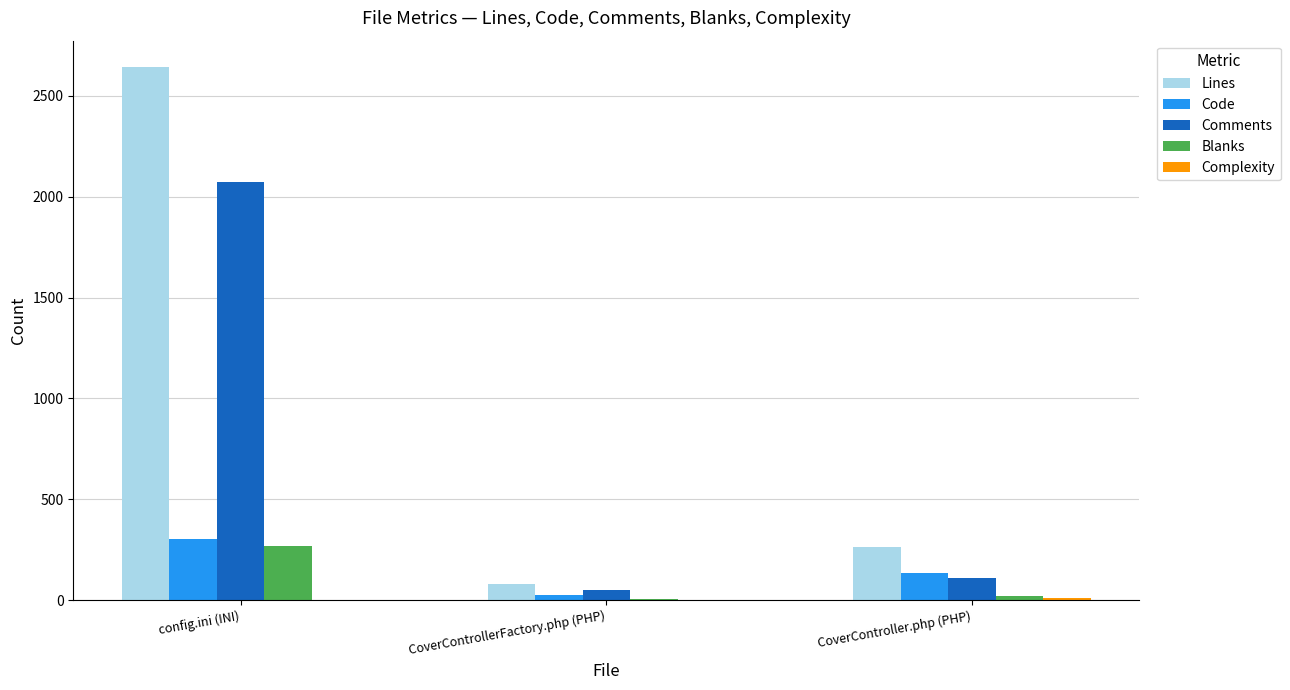

The value of Comments at config.ini (INI) is 2072. True or false?

True